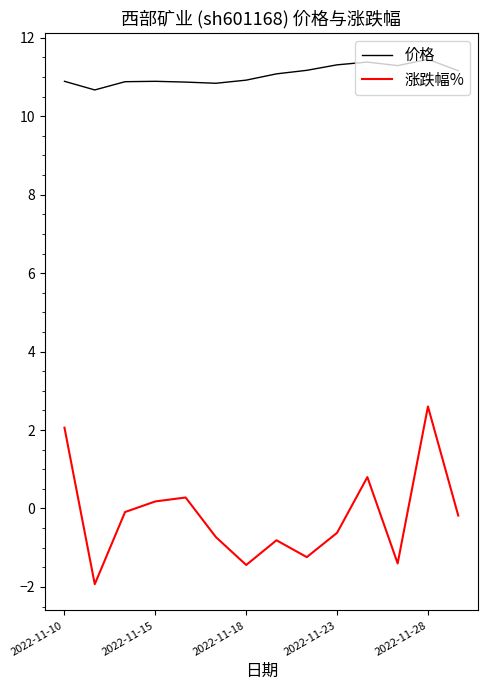

What is the difference between the maximum and minimum values in the 价格 series?

0.8